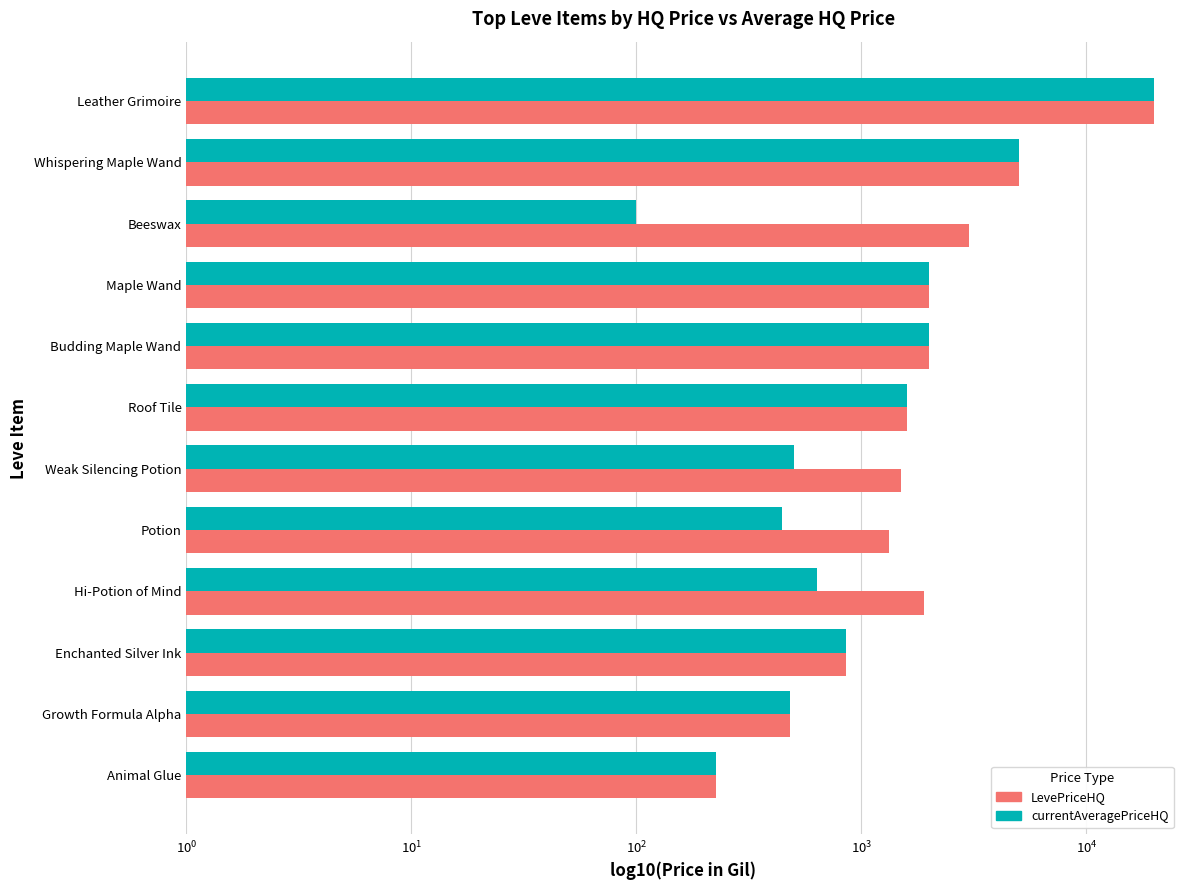

Does the chart contain any negative values?

No